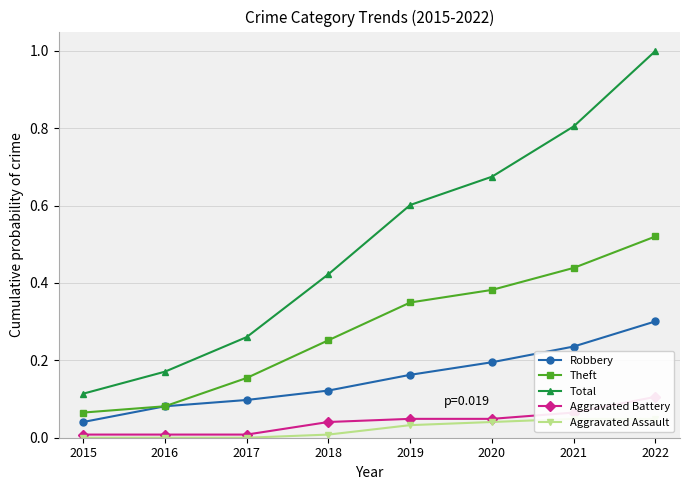

True or false: Theft has more than 0 interior local peaks.

False